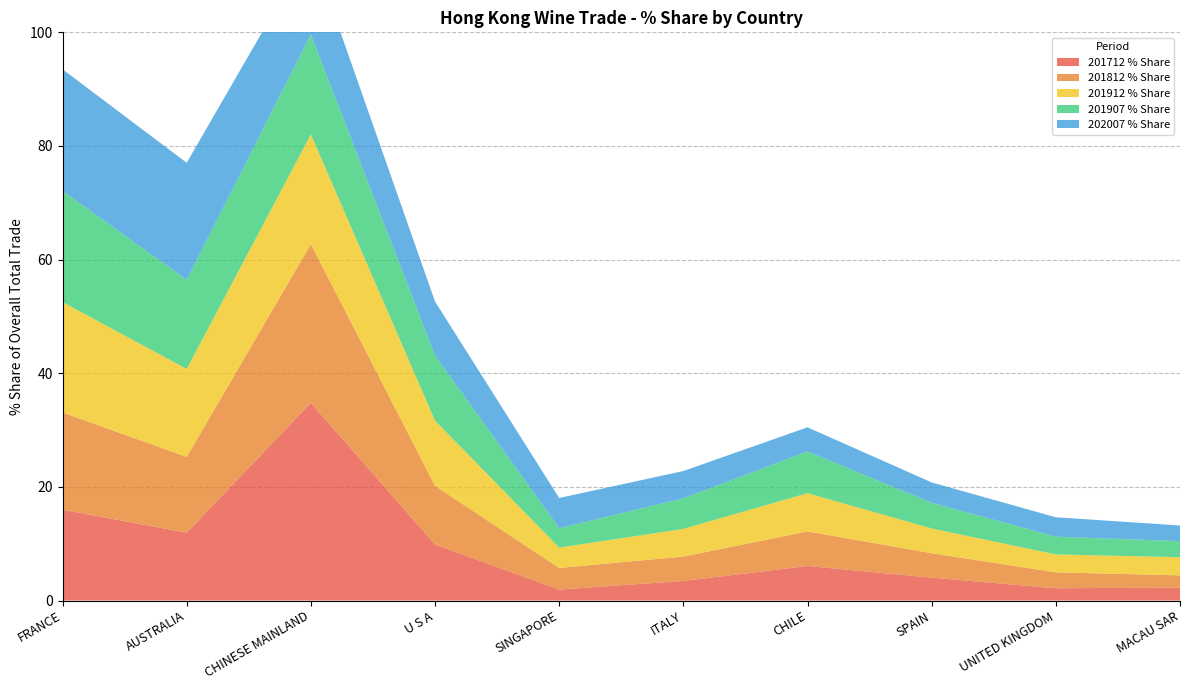

Reading left to right, list all the values displayed in this chart.

201712 % Share: 16.0	12.0	34.8	9.9	1.9	3.4	6.1	4.0	2.2	2.3
201812 % Share: 17.1	13.3	27.9	10.3	3.8	4.3	6.1	4.3	2.8	2.2
201912 % Share: 19.4	15.5	19.3	11.5	3.6	4.9	6.7	4.4	3.2	3.2
201907 % Share: 19.6	15.7	17.6	11.5	3.4	5.4	7.4	4.5	3.1	2.8
202007 % Share: 21.4	20.6	15.3	9.5	5.3	4.8	4.2	3.6	3.4	2.8